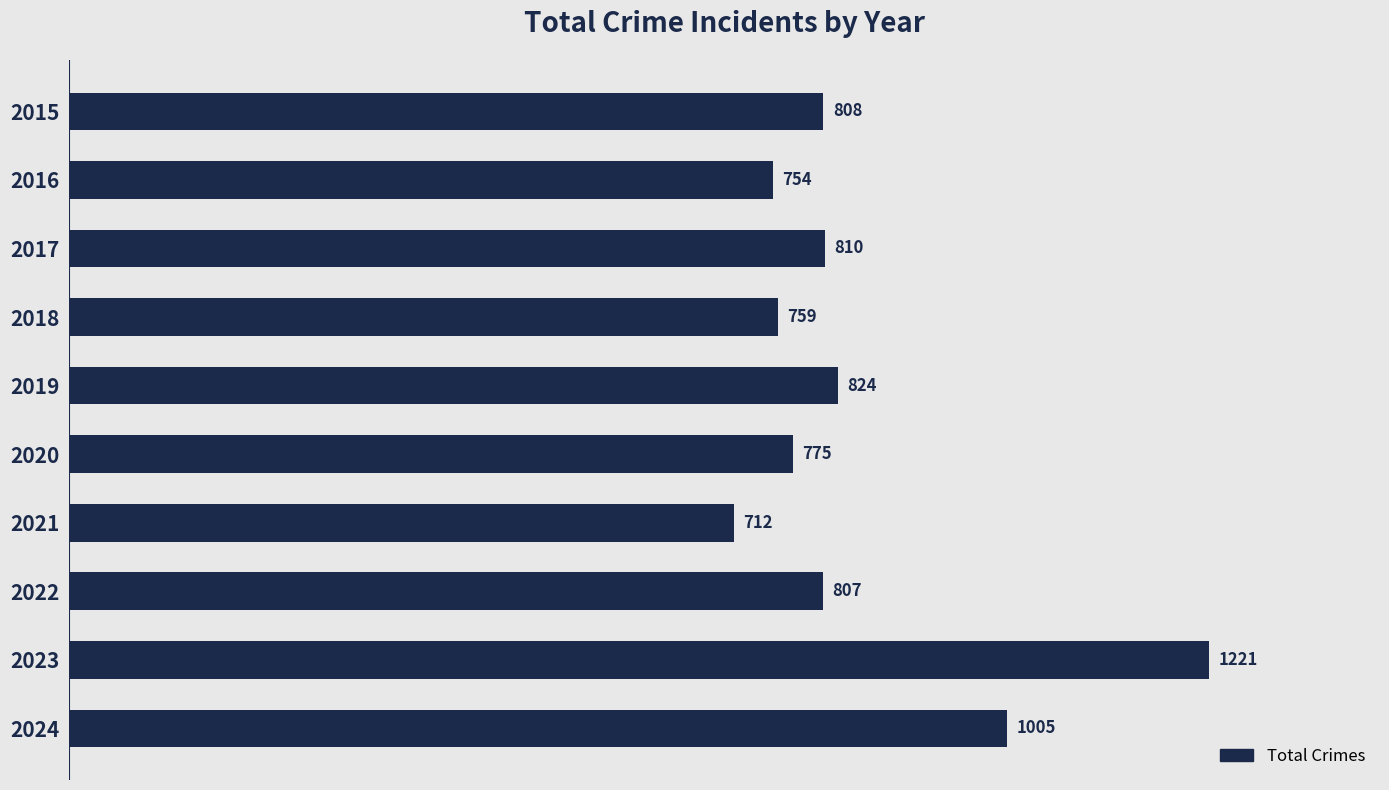

Approximately how many times larger is the value at 2023 compared to 2017?

1.5